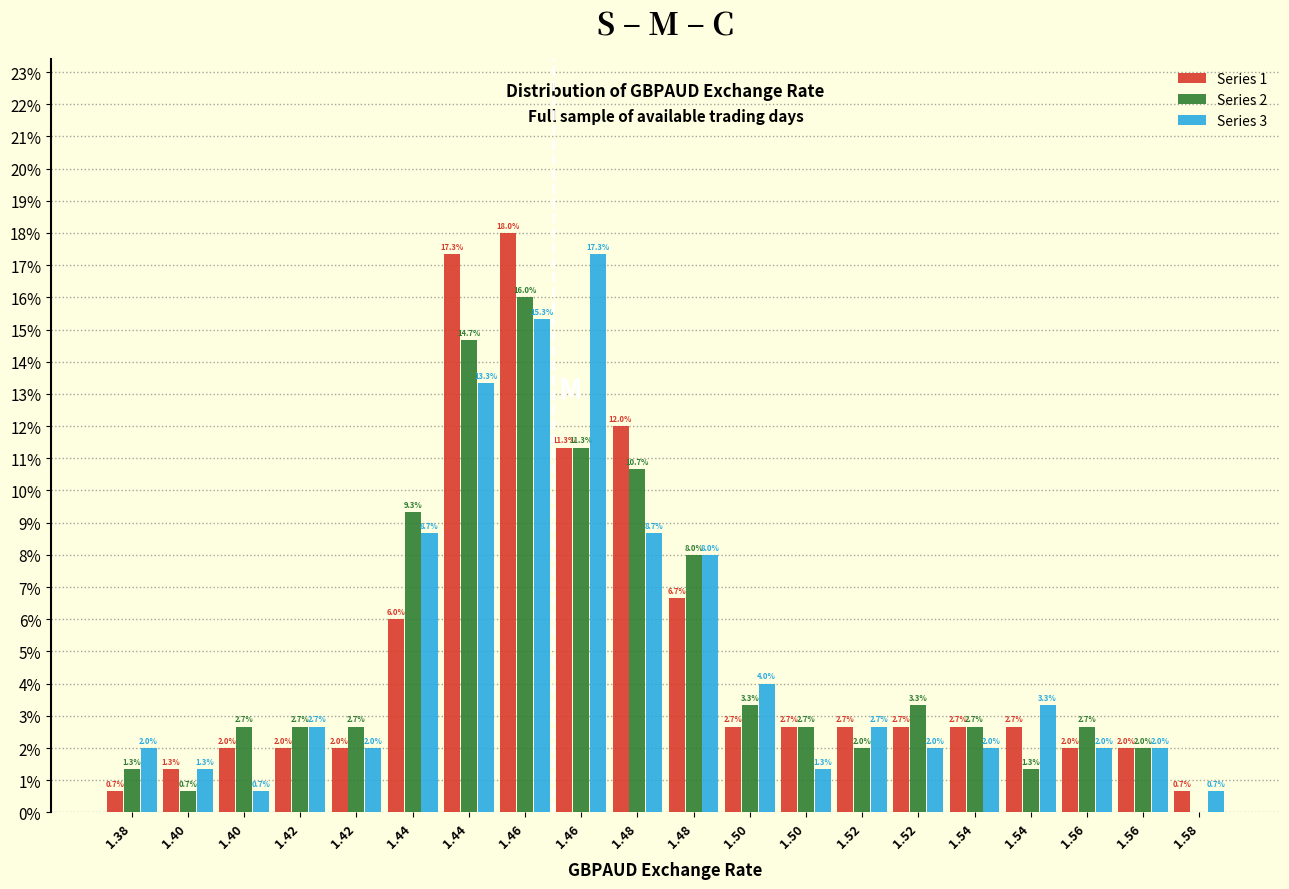

What are all the series names shown in the legend?

Series 1, Series 2, Series 3